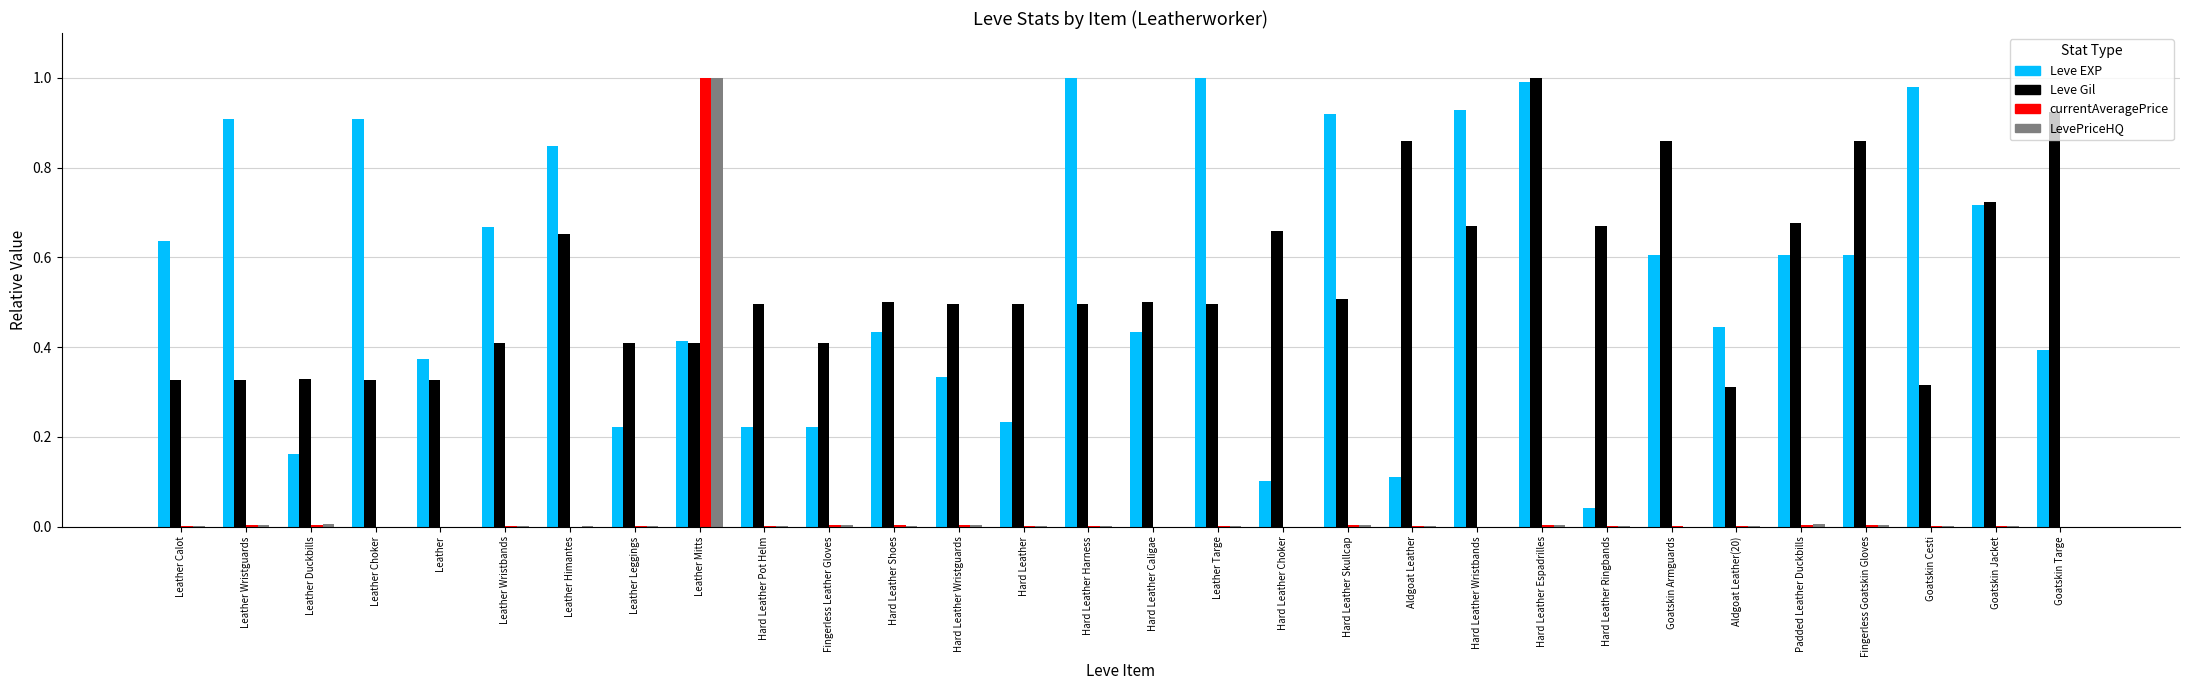

Is it true that Leve EXP equals 0.6 at Leather Calot?

True